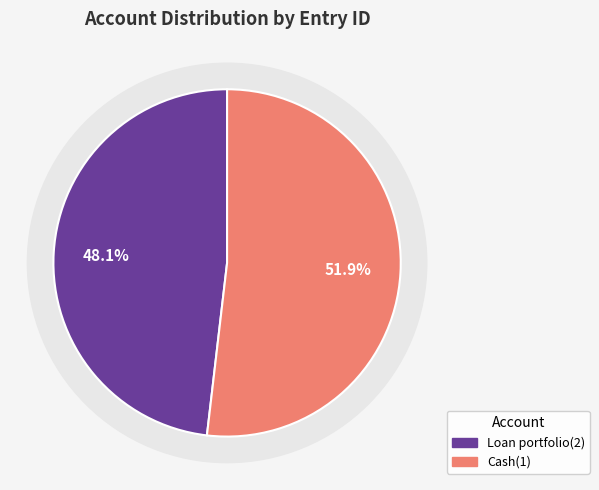

To the nearest percent, what percentage of the pie is Cash(1)?

52%